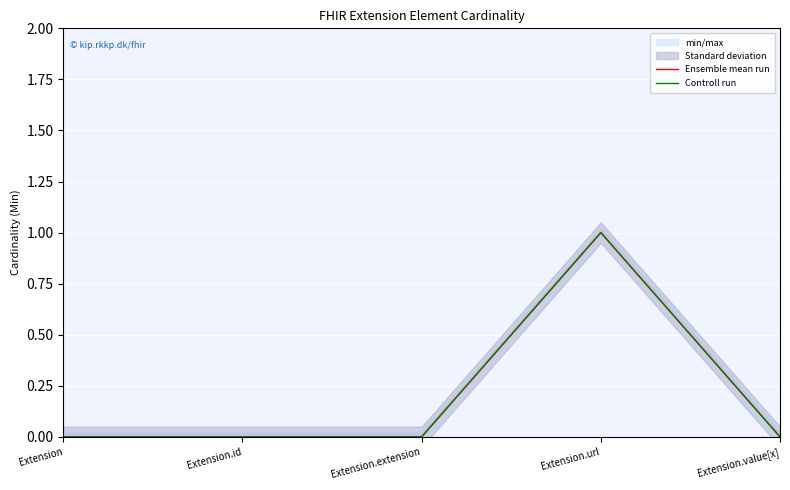

Which series has the widest spread of values?

Ensemble mean run